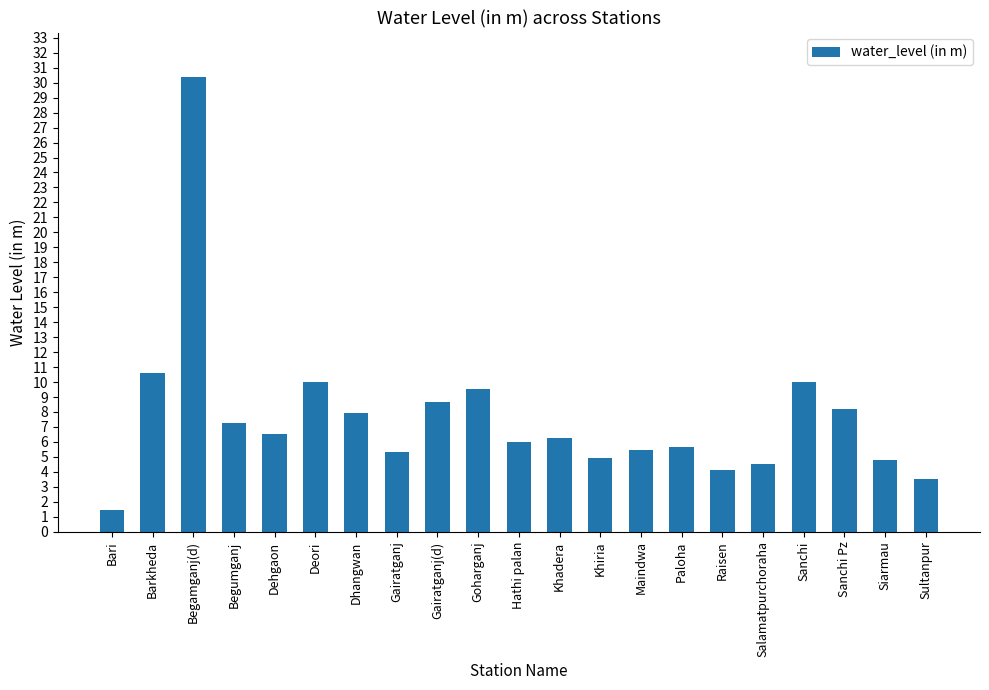

What position from the left is Hathi palan?

11